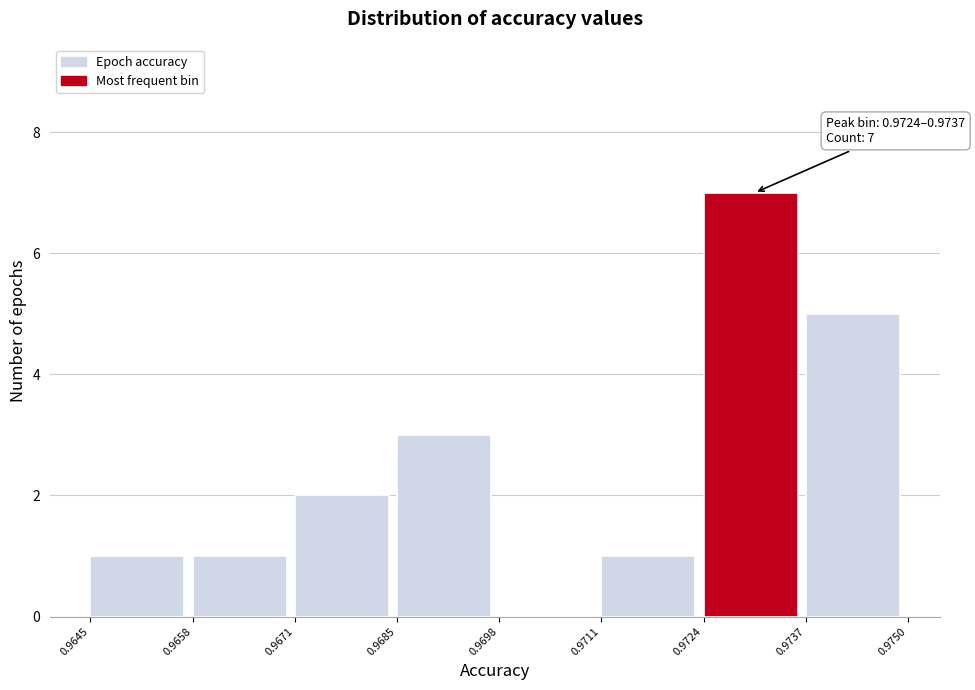

Which range on the x-axis has the tallest bar?

0.9724 to 0.9737